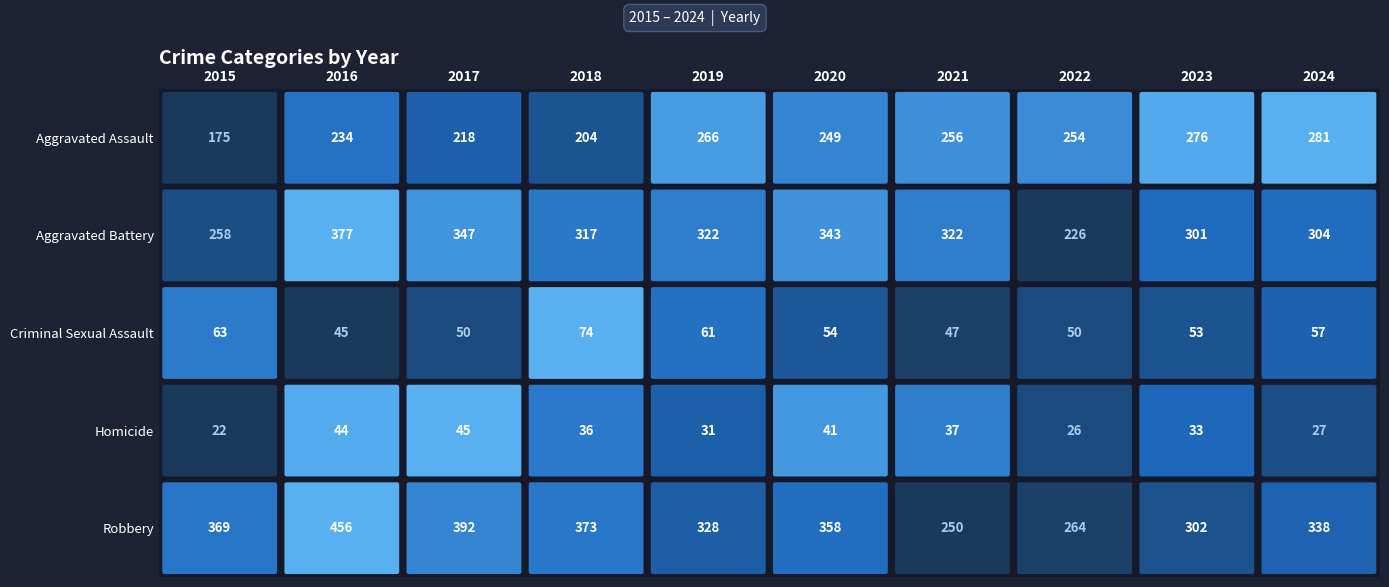

Is it true that Aggravated Assault equals 136 at 2024?

False